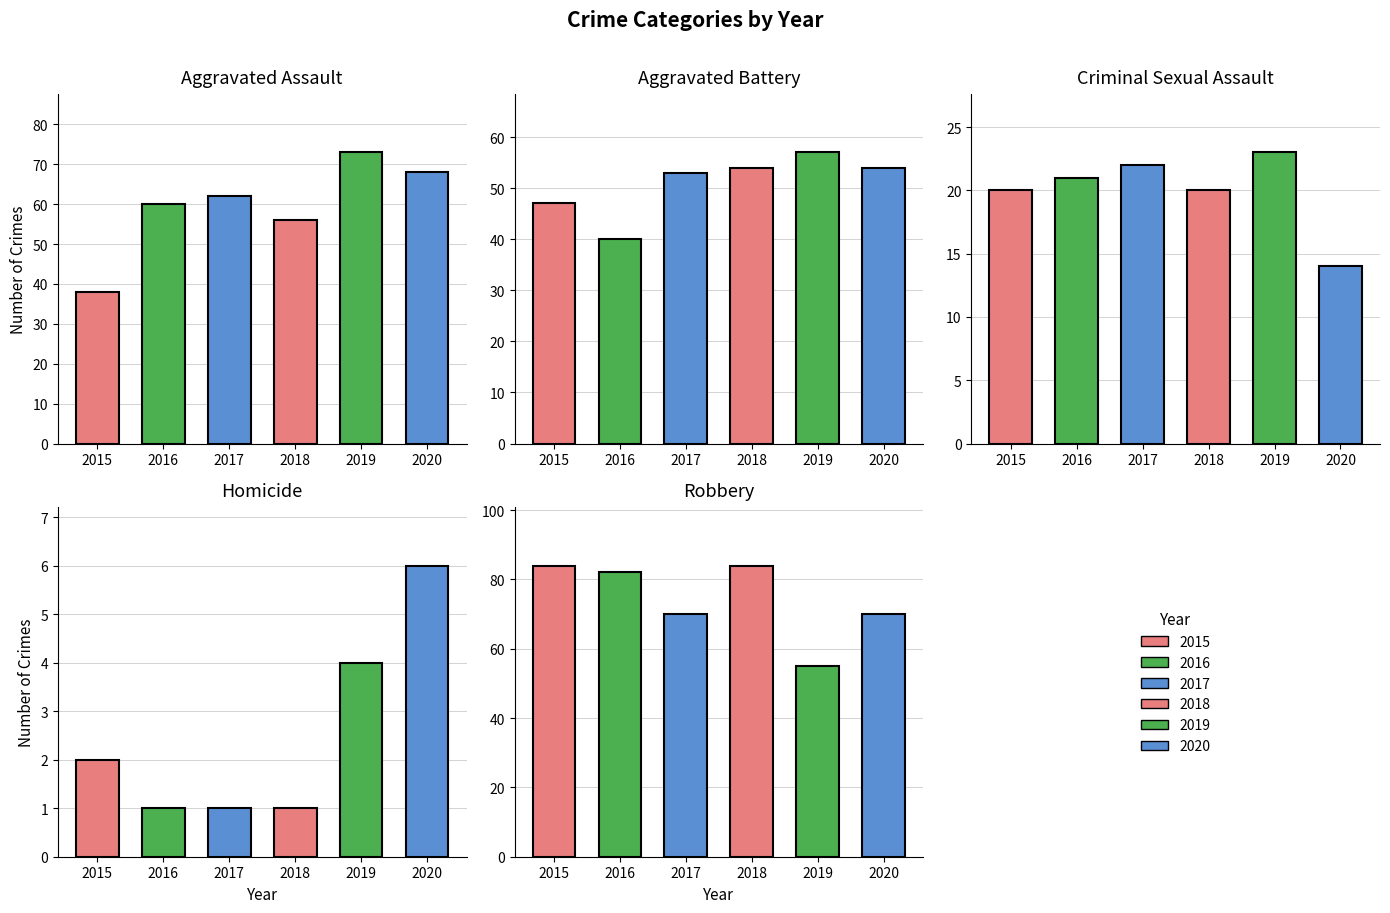

Count the number of categories in the chart.

6